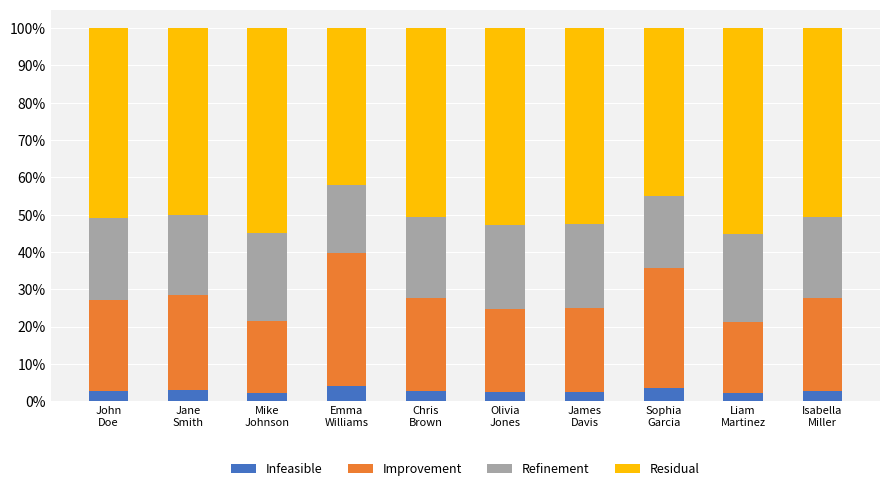

What is the highest value of the Infeasible series?

4.0